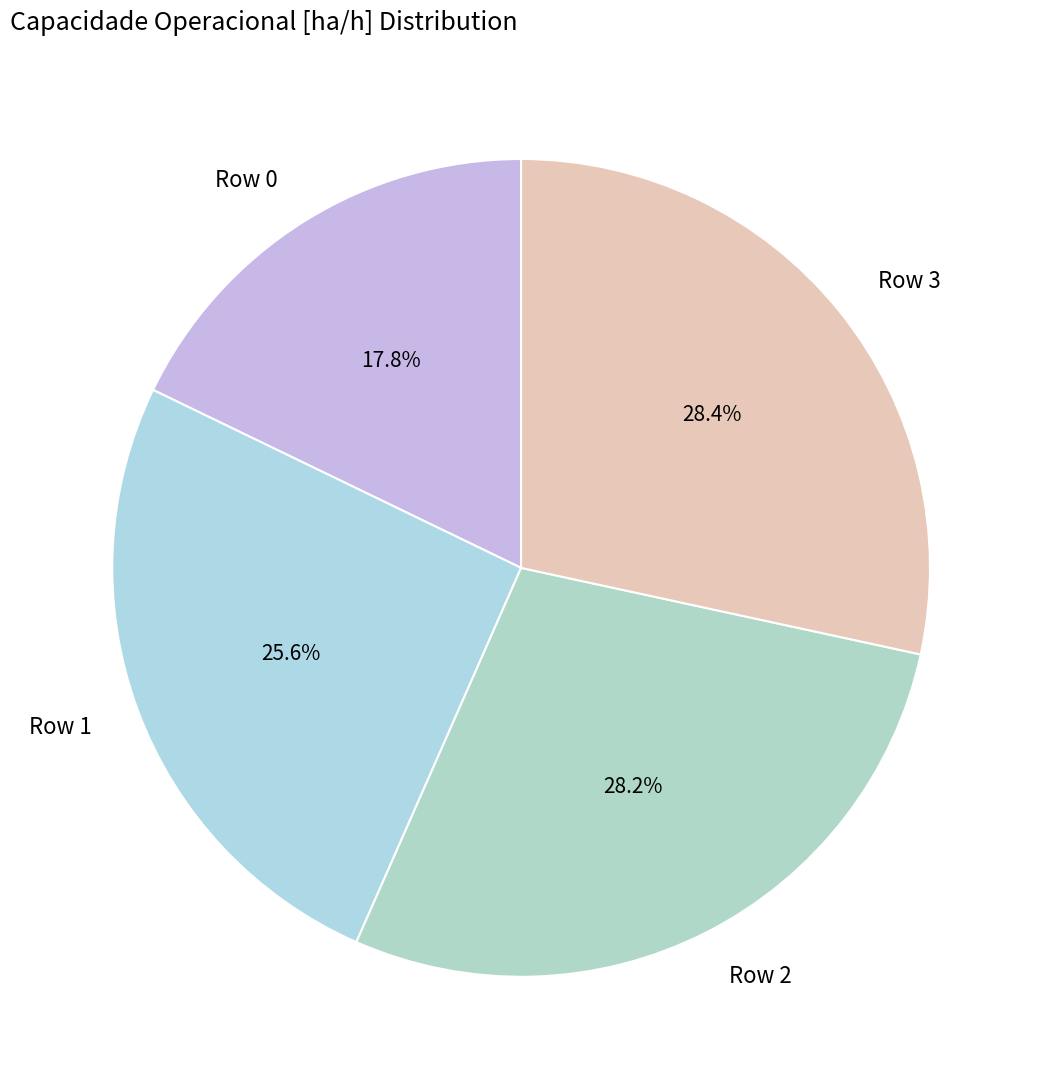

To the nearest percent, what is the difference between the largest and smallest slice percentages?

11%